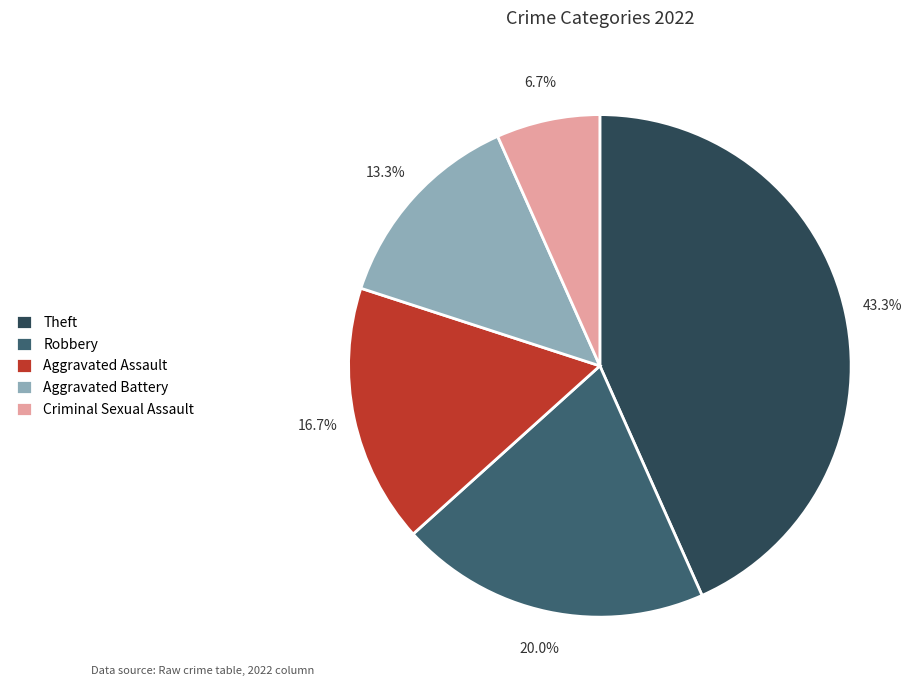

How many slices are in this pie chart?

5